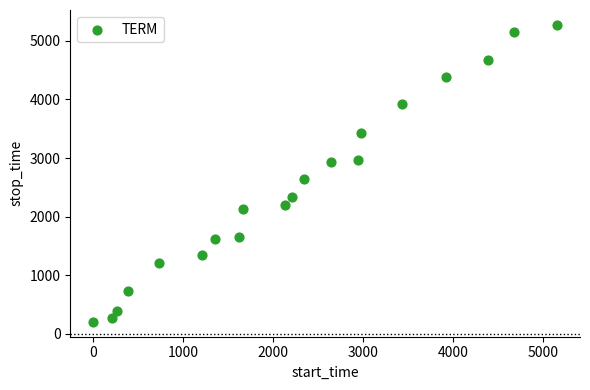

What is the range of Y values (max minus min)?

5067